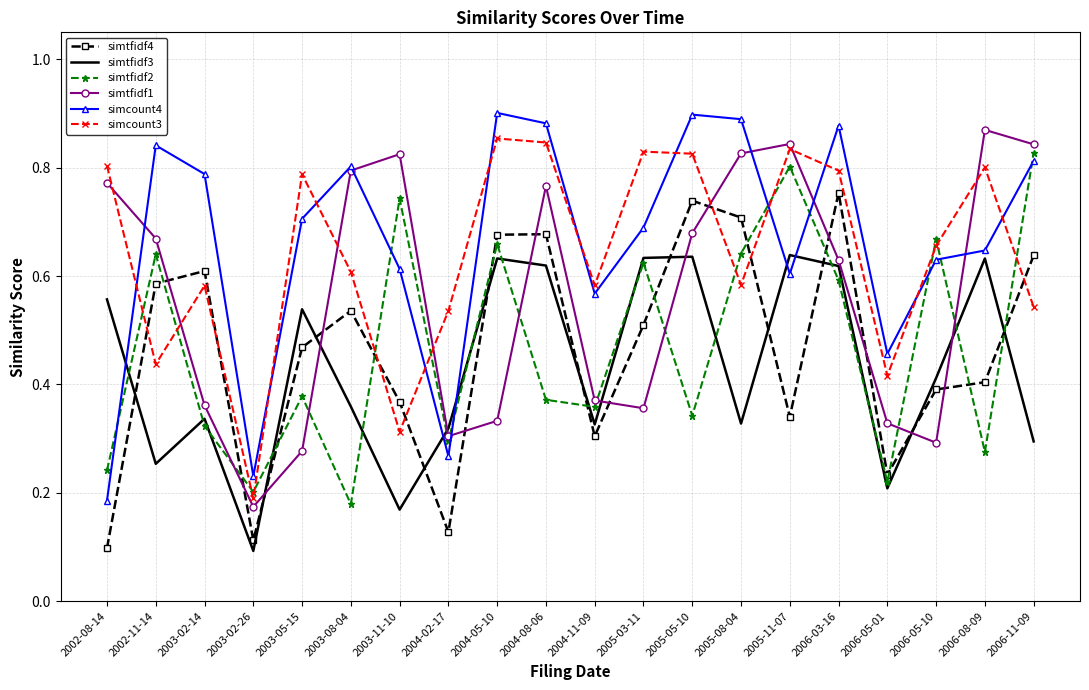

Count the simtfidf1 values in the range 0 to 1.

20